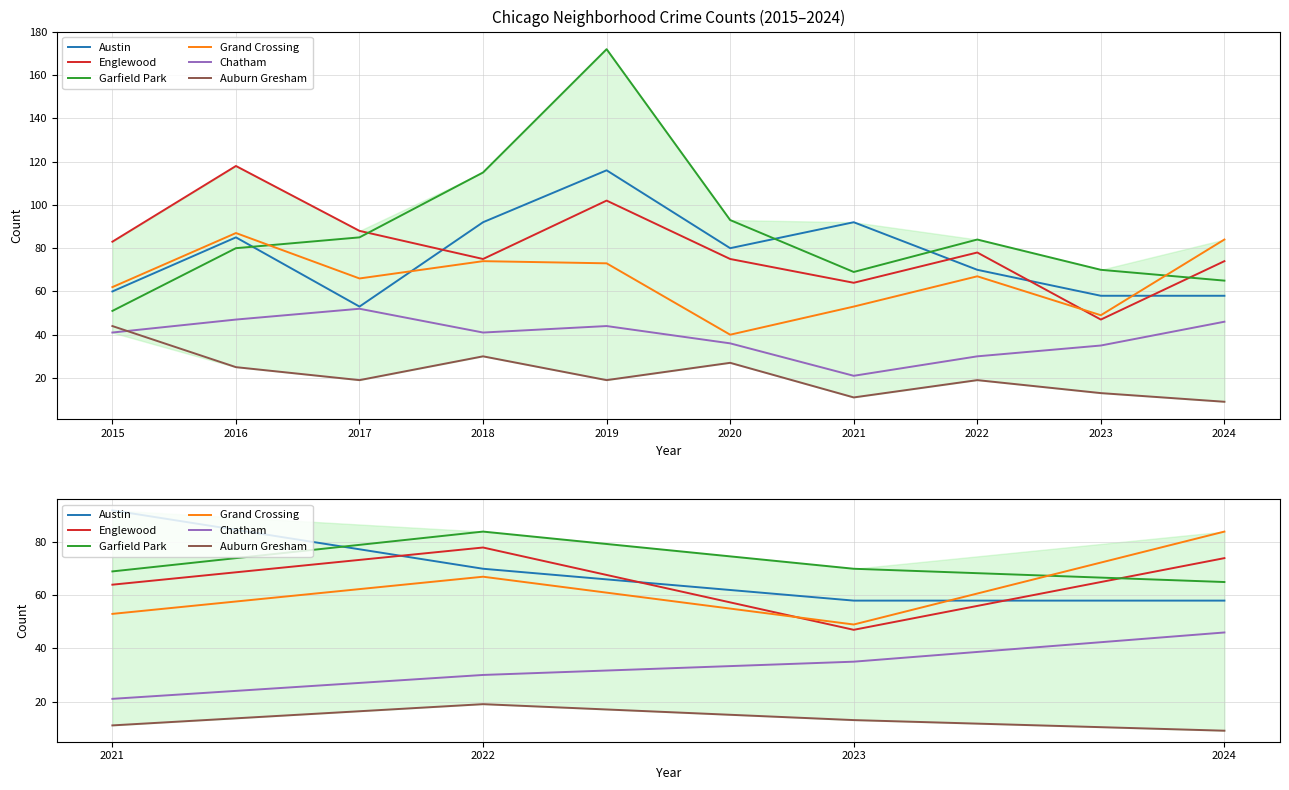

What is the difference between the maximum and minimum values in the Garfield Park series?

19